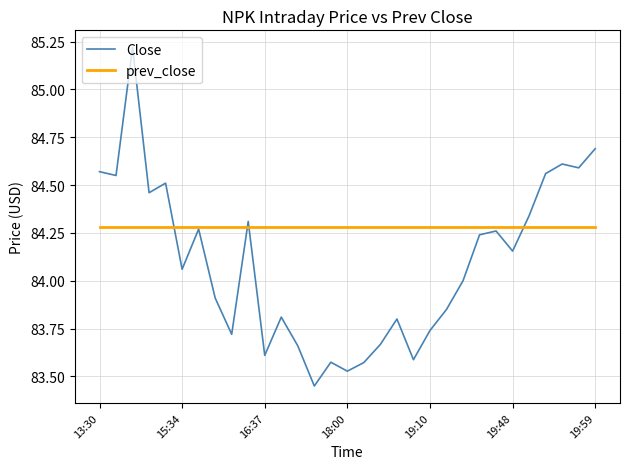

List the series in order of their peak value, lowest first.

prev_close, Close